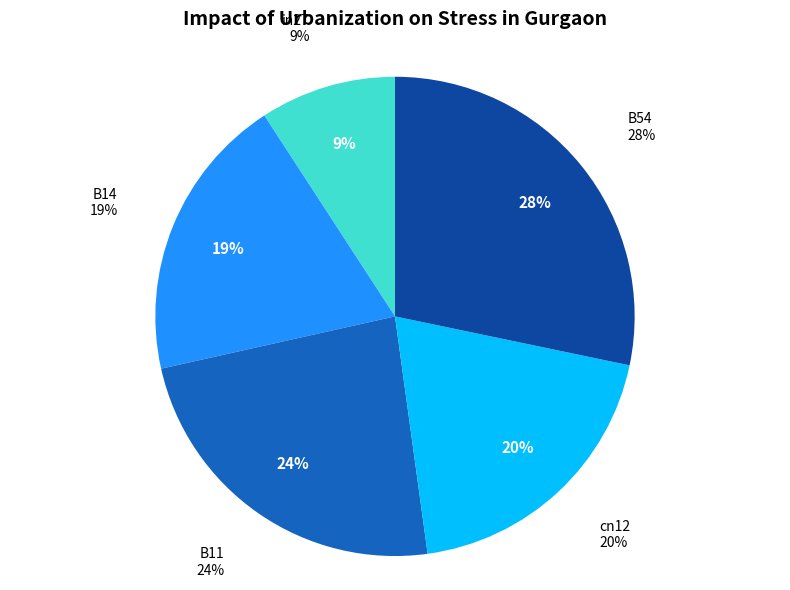

To the nearest percent, what is the average slice percentage?

20%